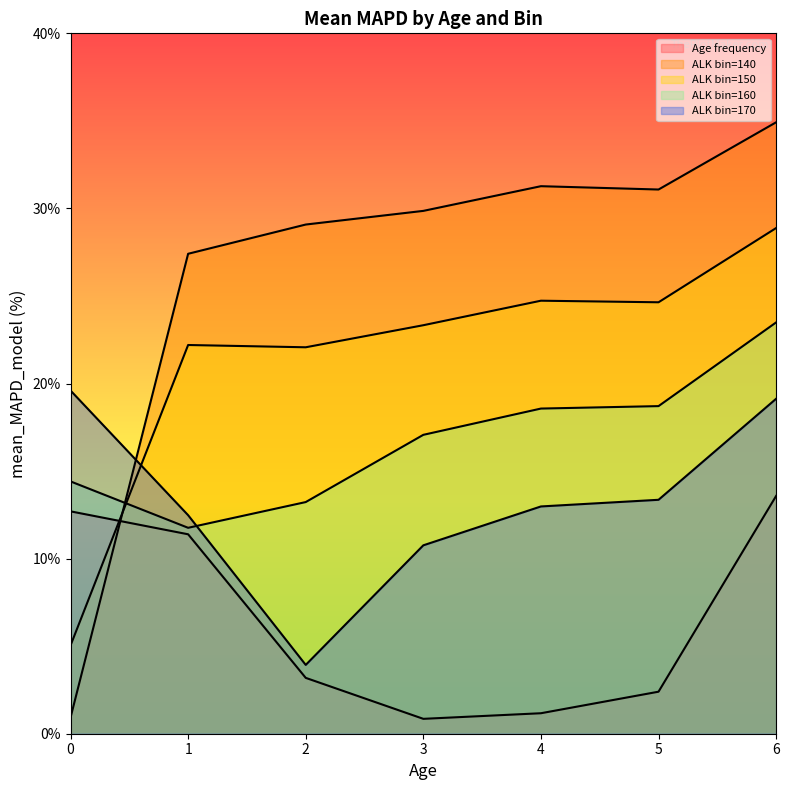

How many data points in ALK bin=160 are above 17?

4